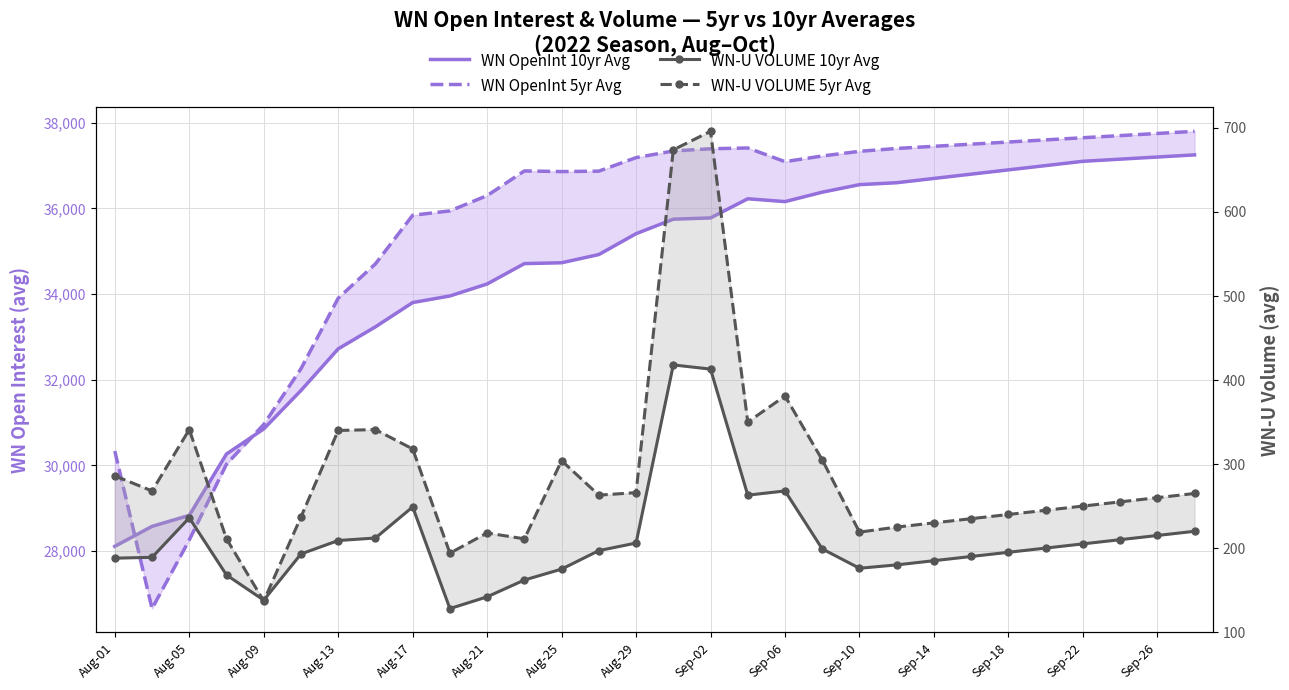

True or false: WN-U VOLUME 10yr Avg and WN OpenInt 5yr Avg intersect in this chart.

False